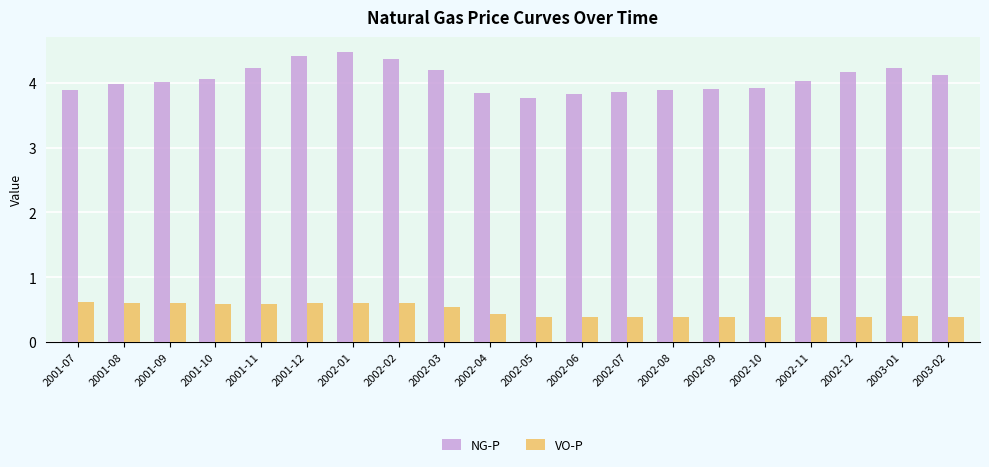

Is the value of NG-P at 2003-01 greater than the value of VO-P at 2001-10?

Yes